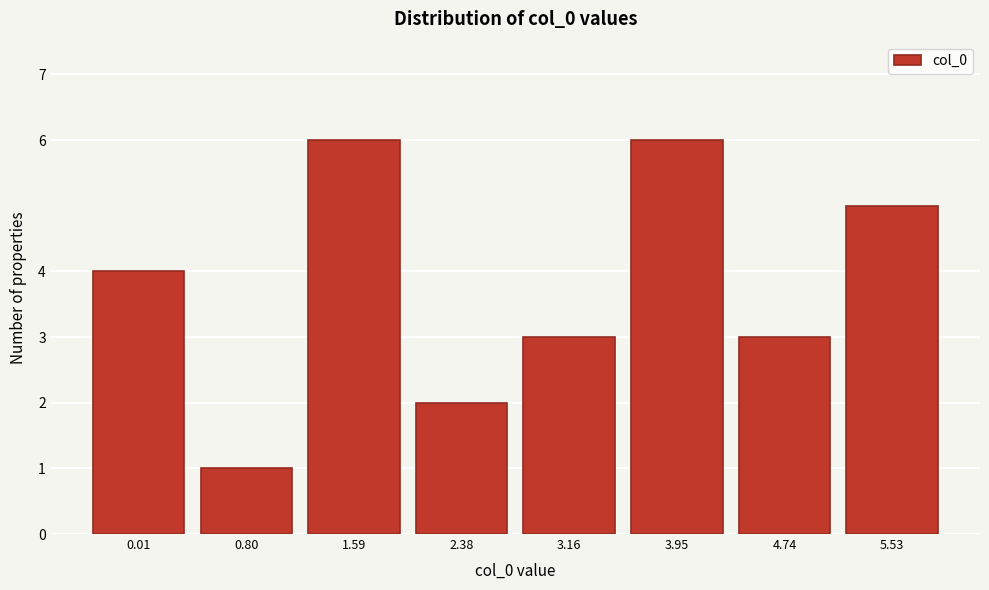

Reading right to left, list all the values displayed in this chart.

5	3	6	3	2	6	1	4